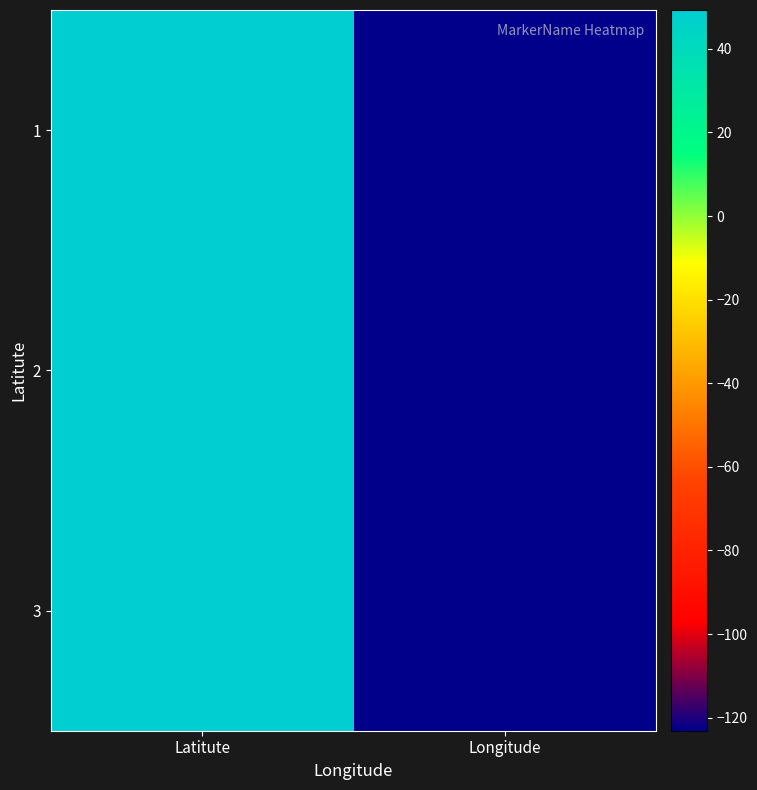

What is the minimum value shown in the chart?

-123.1